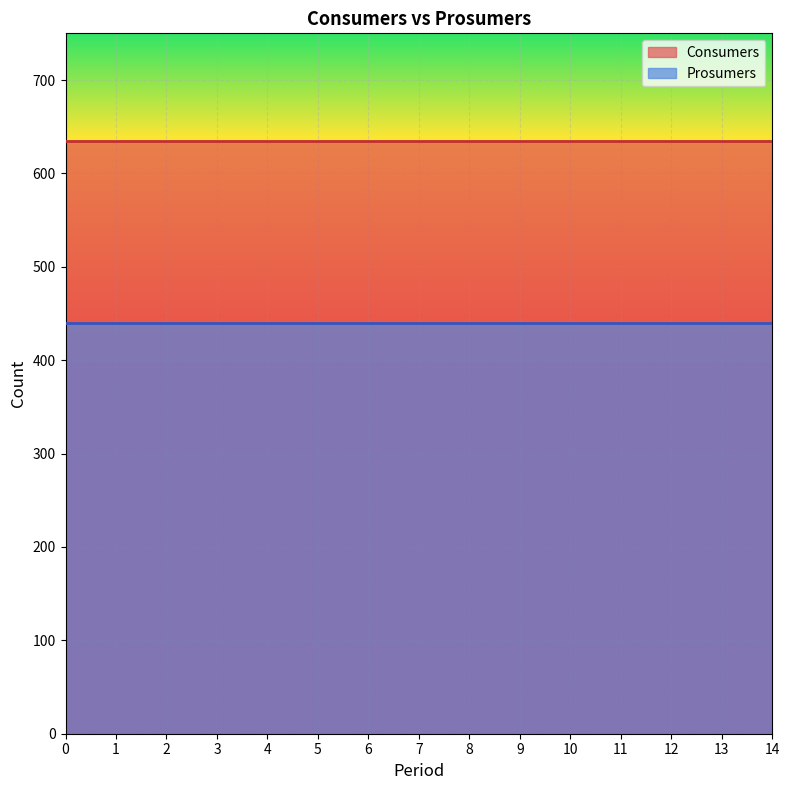

How many distinct data groups are displayed?

2